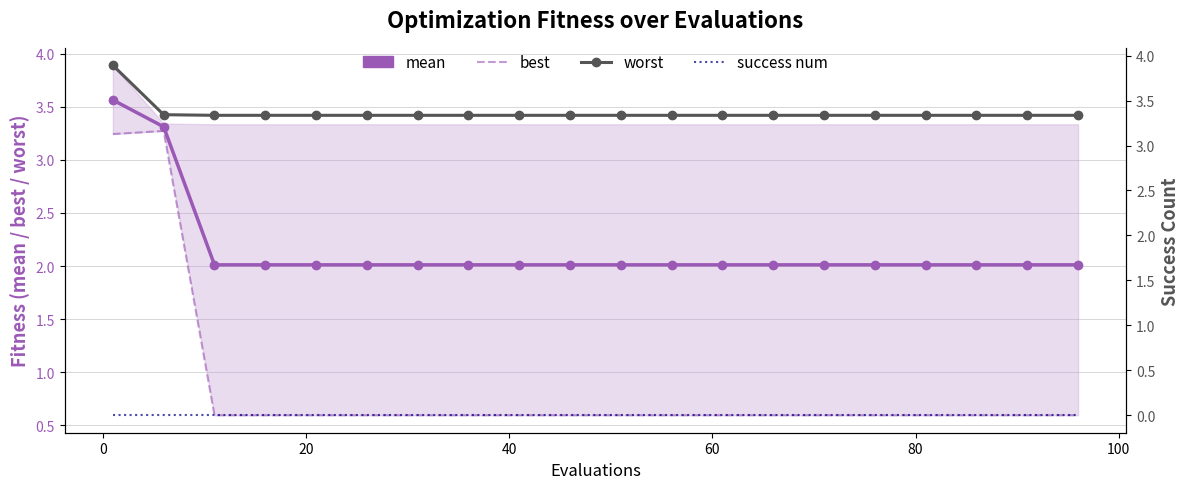

How many lines are shown in the chart?

4